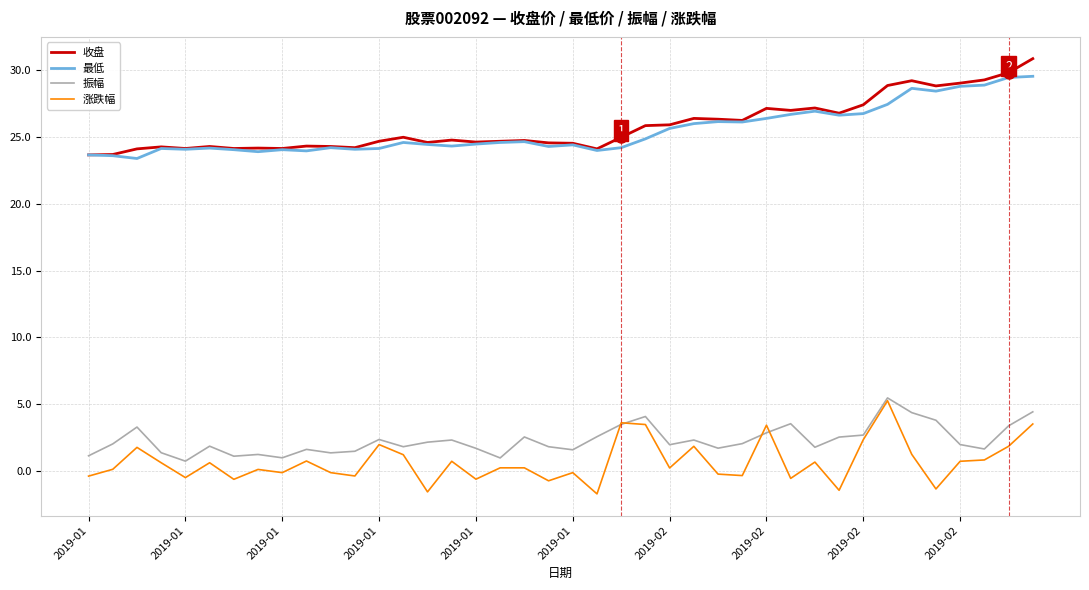

True or false: 最低 and 振幅 cross at least once.

False